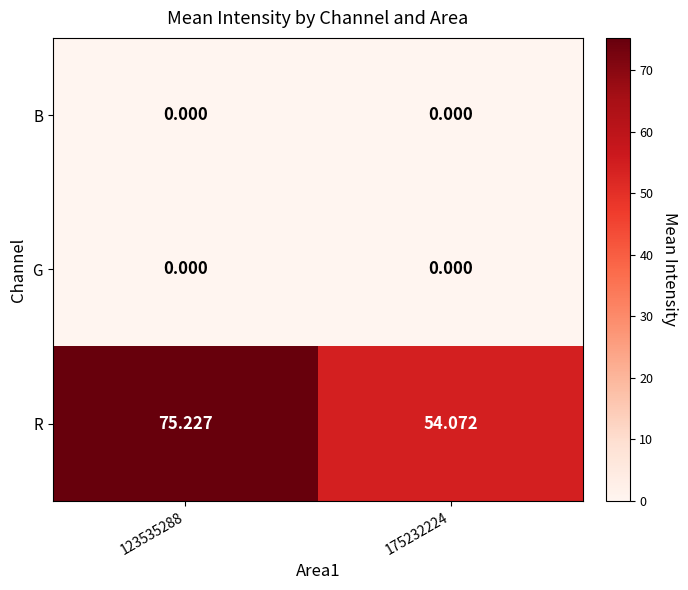

At how many categories does at least one series exceed 2?

2